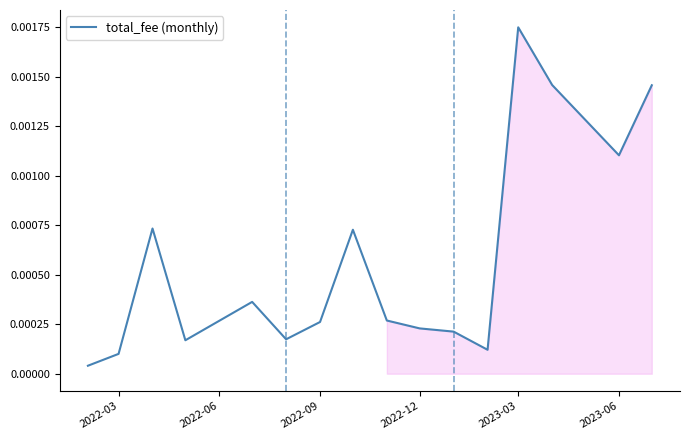

At which category does the chart reach its peak across all series?

2023-03